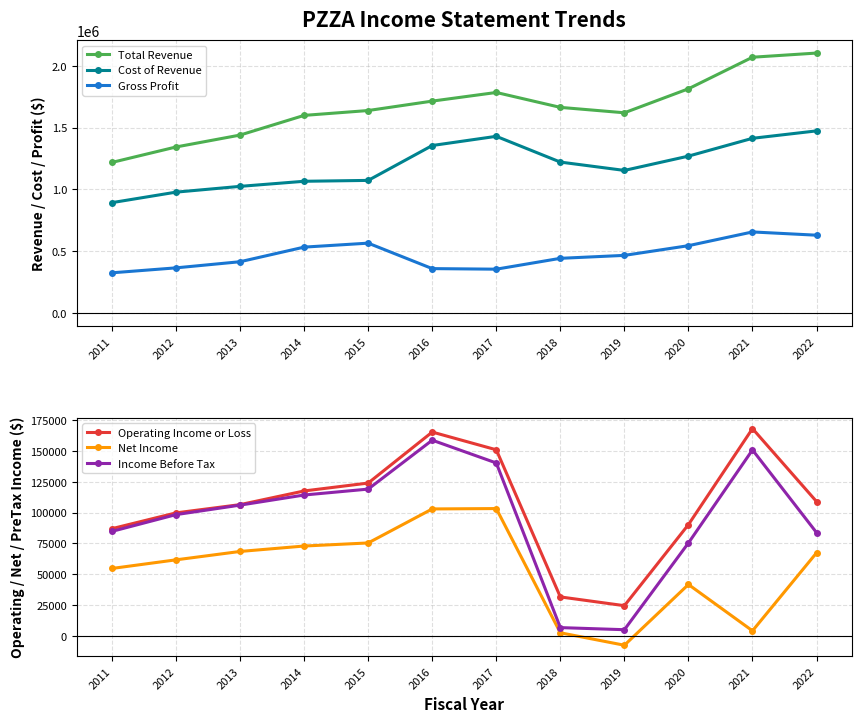

At which label does Net Income first exceed 67400?

2013